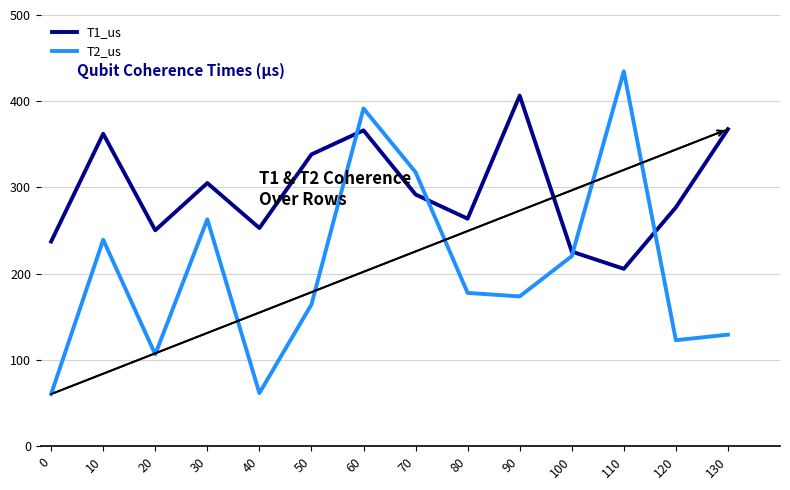

In T2_us, how many points are higher than both neighbors (excluding endpoints)?

4